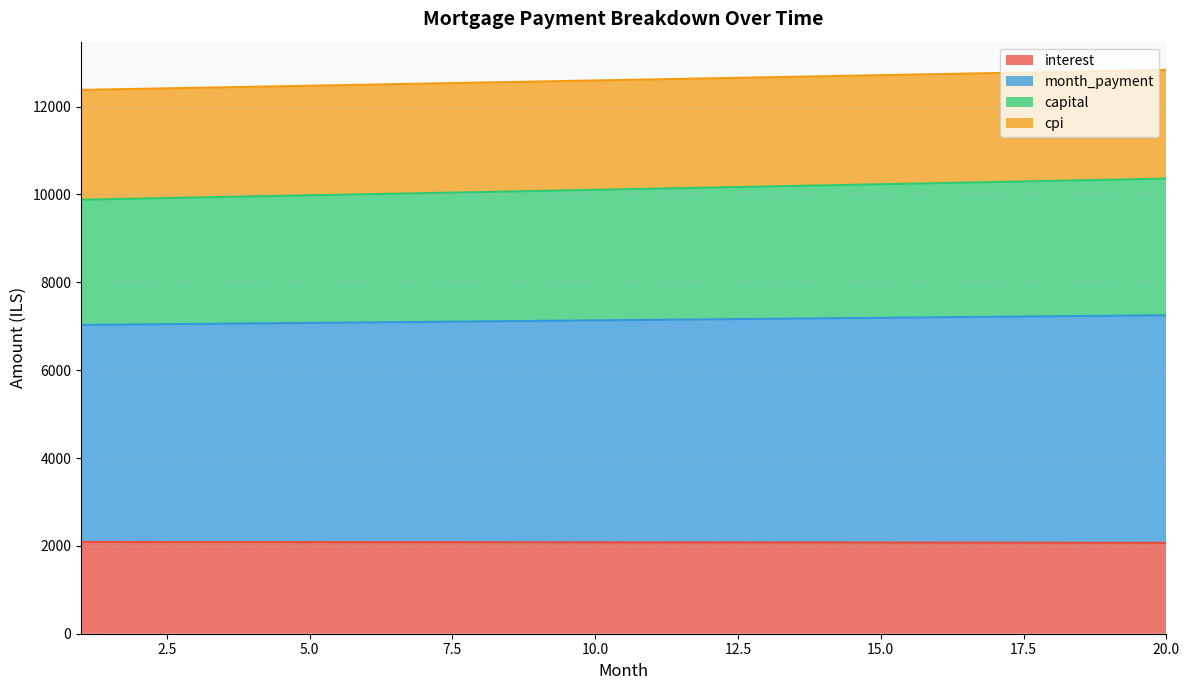

What are all the series names shown in the legend?

interest, month_payment, capital, cpi